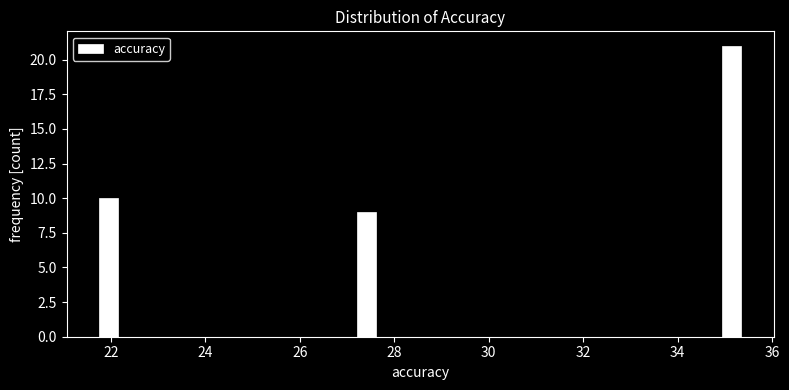

Read against the x-axis, roughly where is the centre of the tallest bar?

35.2